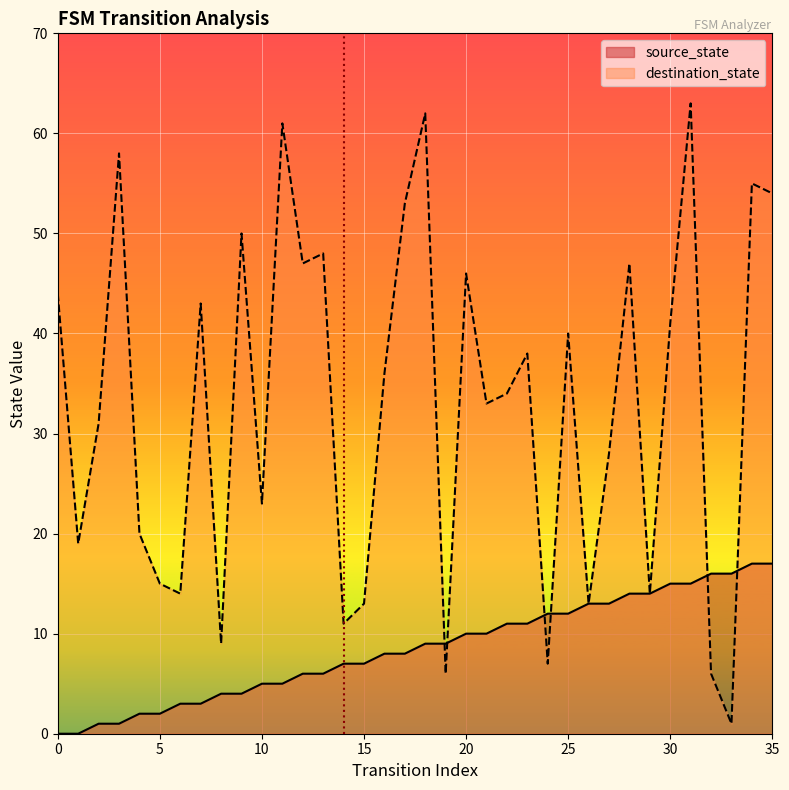

How many times do destination_state and source_state cross each other?

6